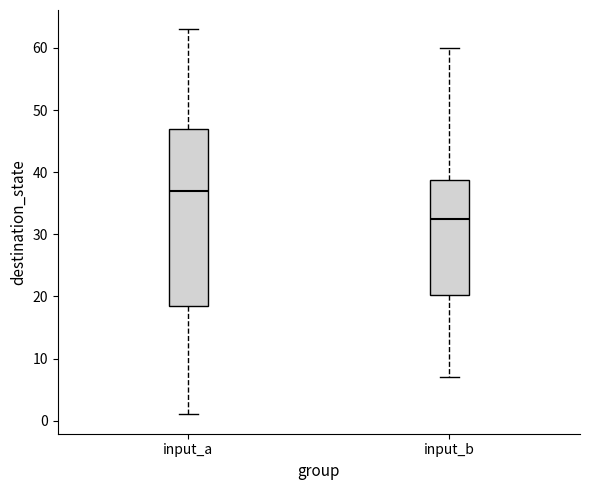

Which box has the lowest median line?

input_b